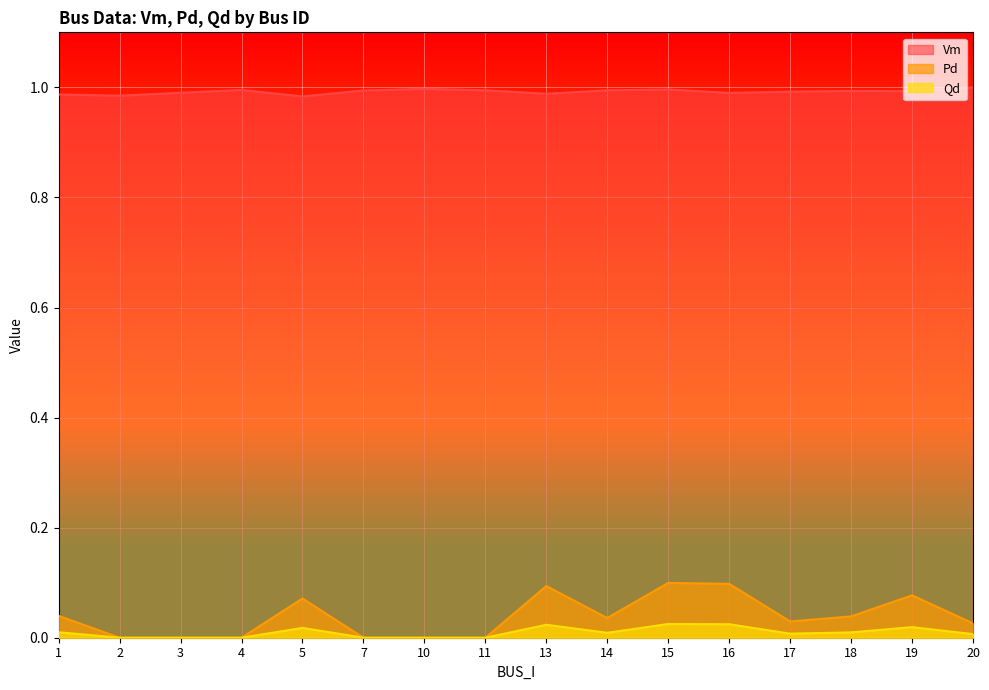

The Vm series shows 1.0 at 4. True or false?

True